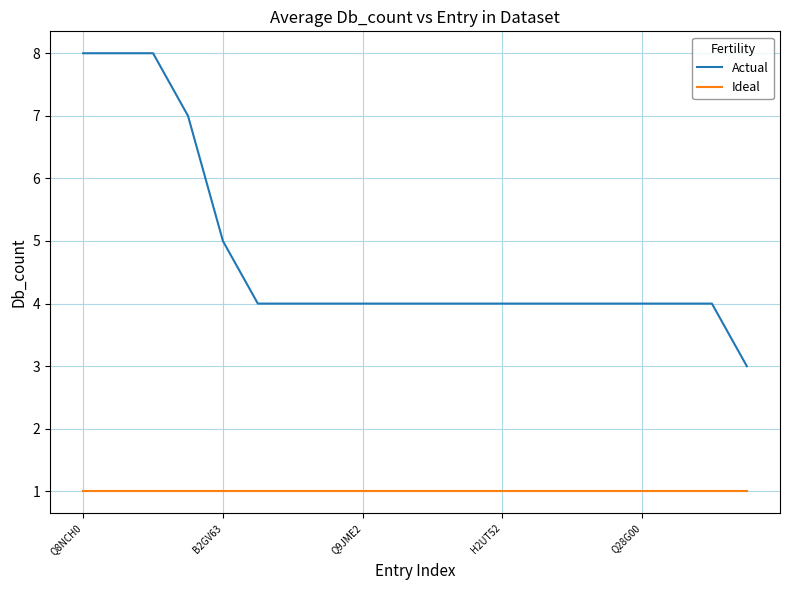

Which series has the largest range (max minus min)?

Actual